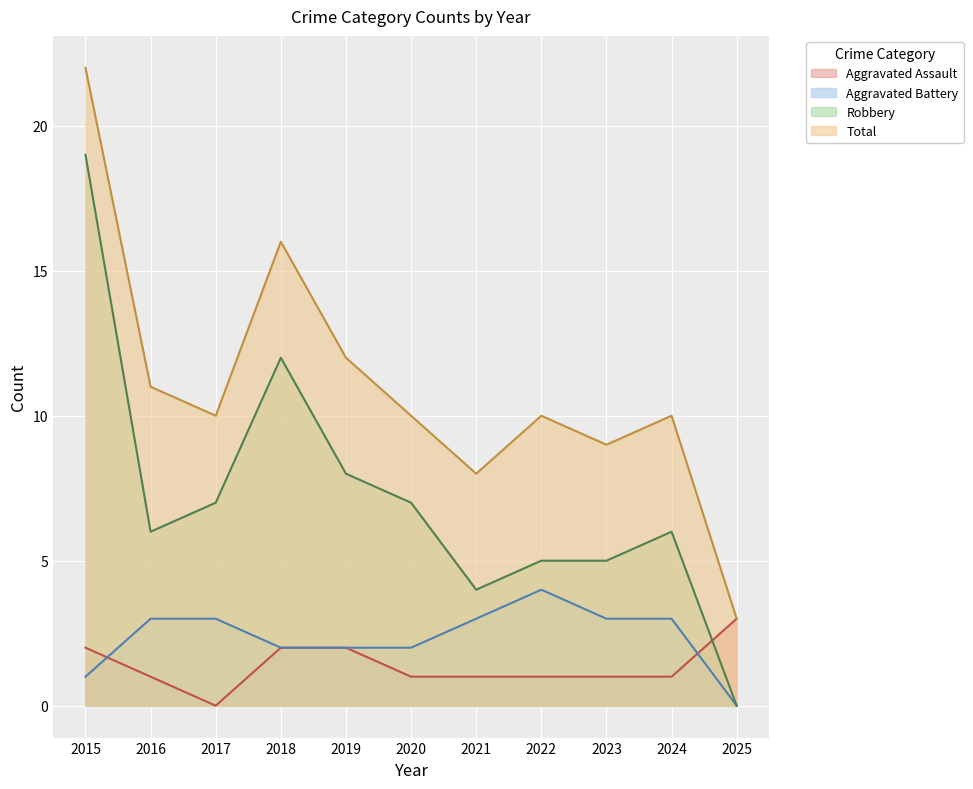

What is the total value across all series at 2022?

20